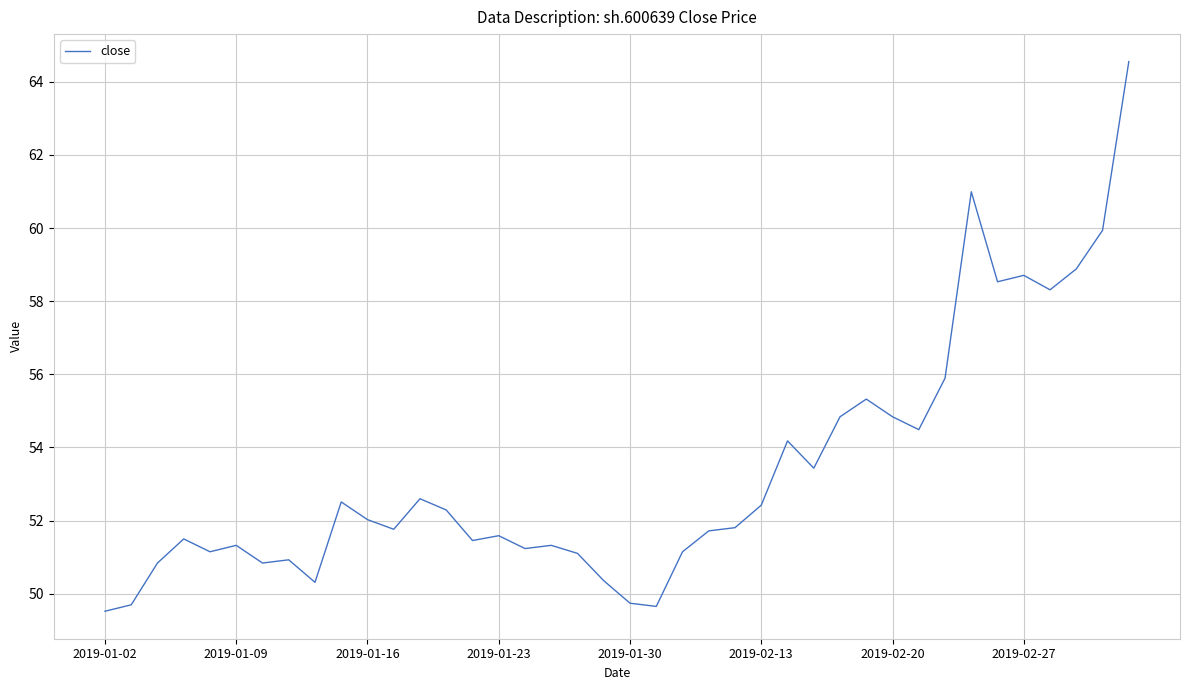

What is the sum of all values?

2133.8